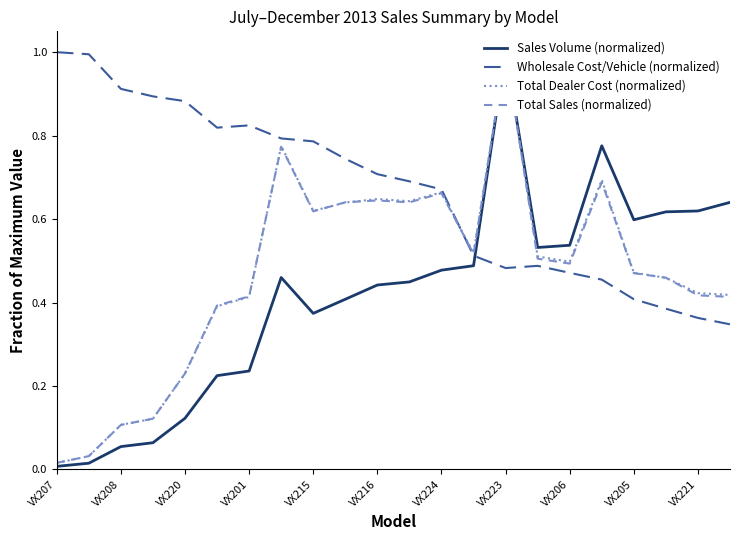

How many lines are shown in the chart?

4